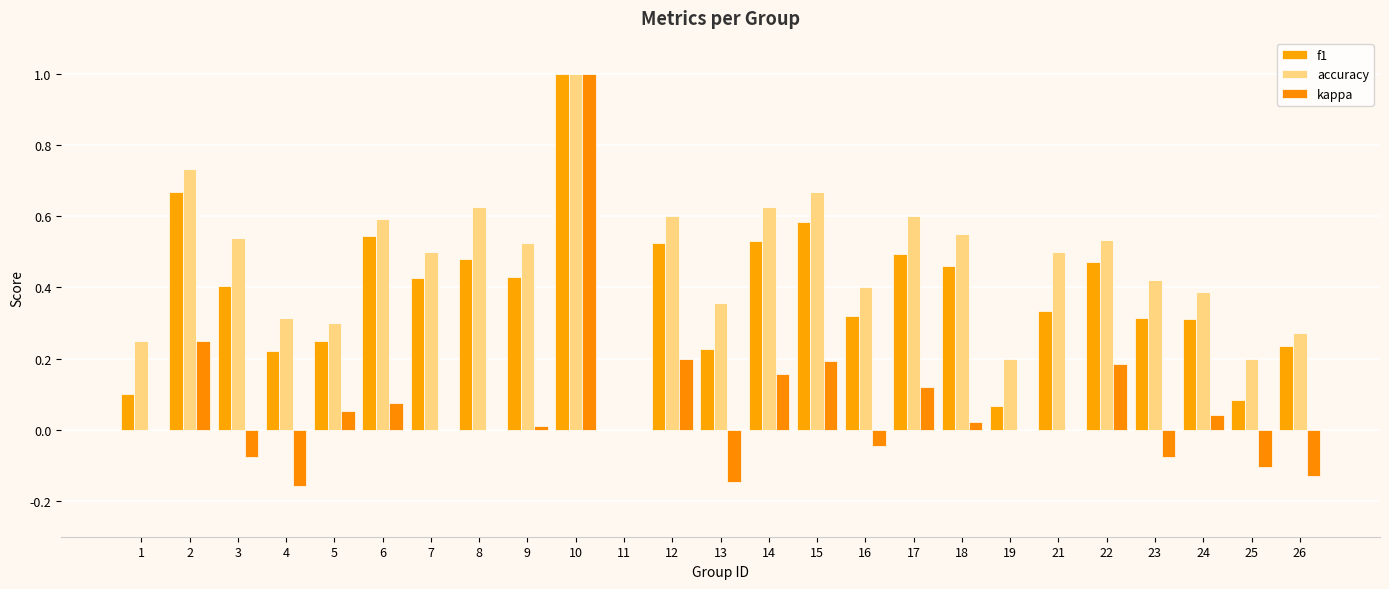

How many values in accuracy are above zero?

24